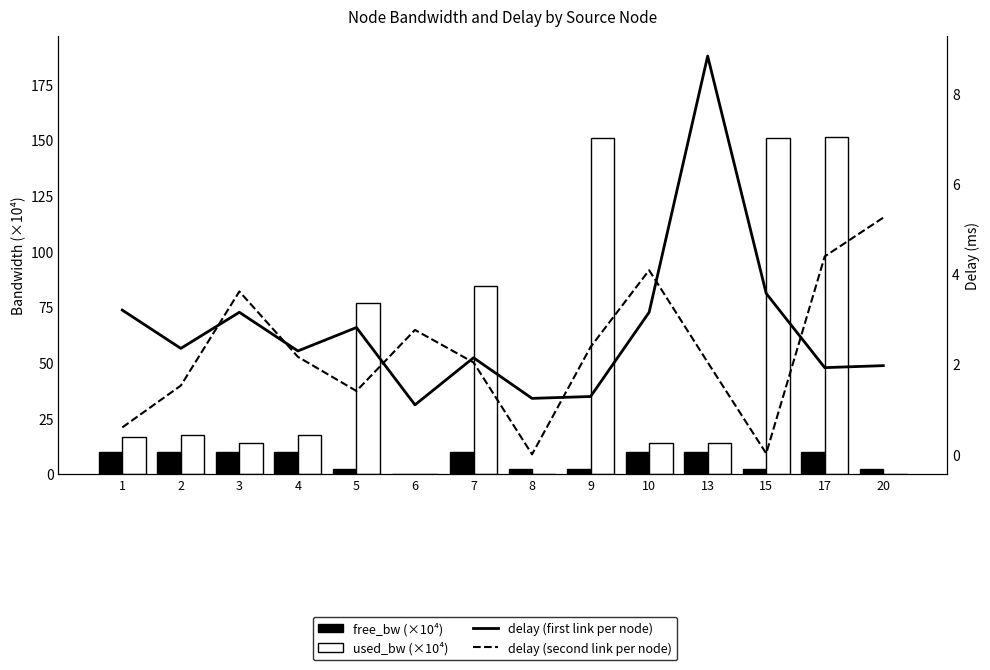

Which category has the lowest value in the delay (first link per node) series?

6